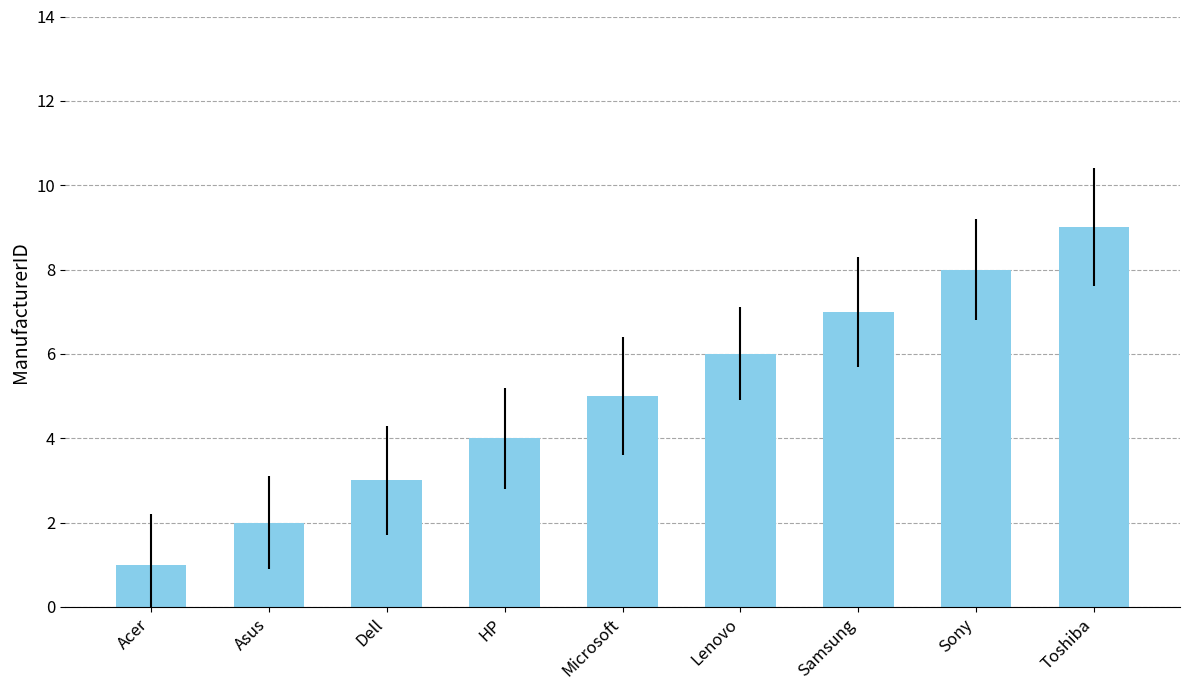

Reading left to right, transcribe all the data shown in this chart.

Acer=1	Asus=2	Dell=3	HP=4	Microsoft=5	Lenovo=6	Samsung=7	Sony=8	Toshiba=9